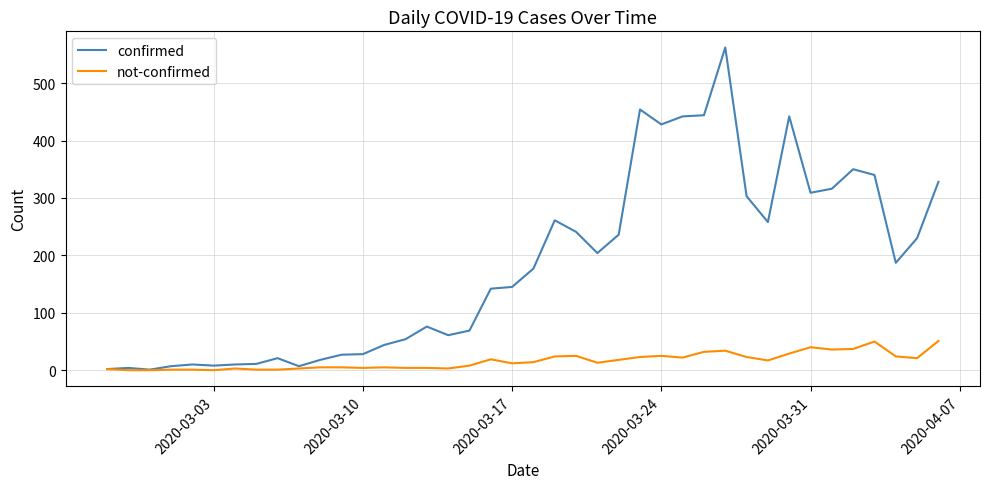

What is the highest value of the confirmed series?

562